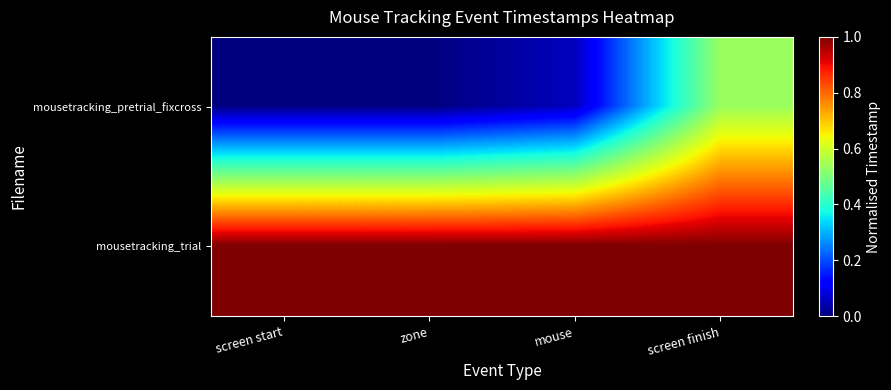

Which series has the largest total across all categories?

mousetracking_trial